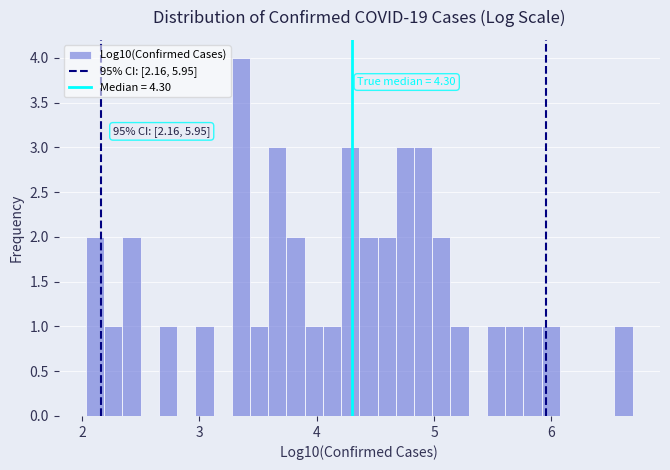

Around what value on the x-axis is the tallest bar? Give the approximate position of its centre, as read against the axis.

3.4